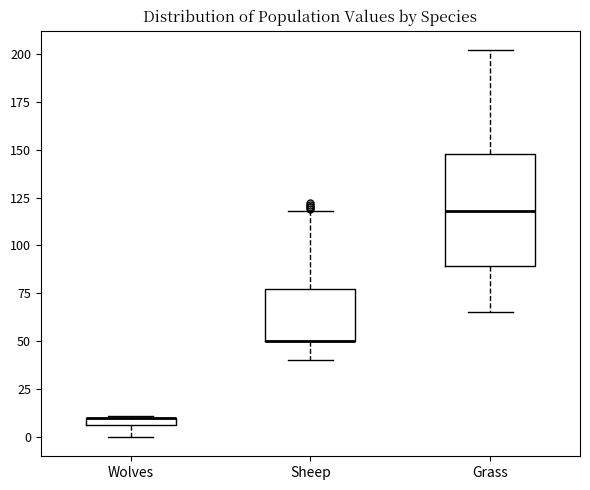

Which box is the tallest, from its lower edge to its upper edge?

Grass